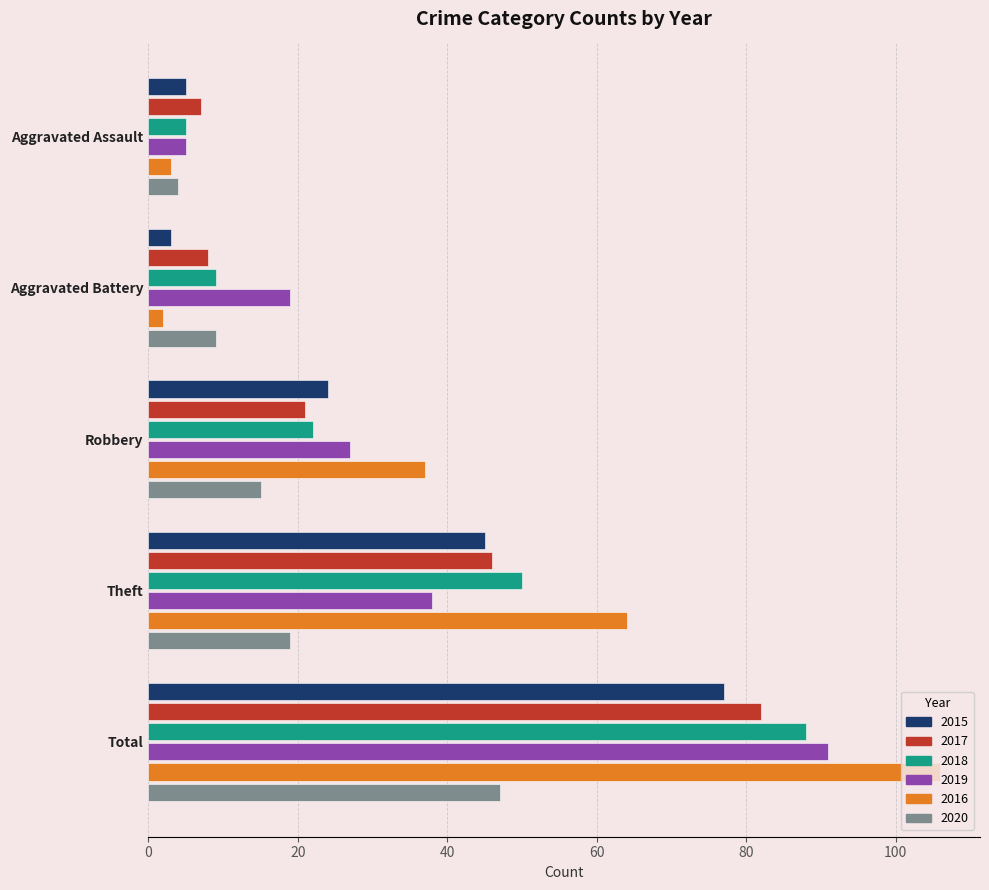

What is the difference between the maximum and minimum values in the 2017 series?

75